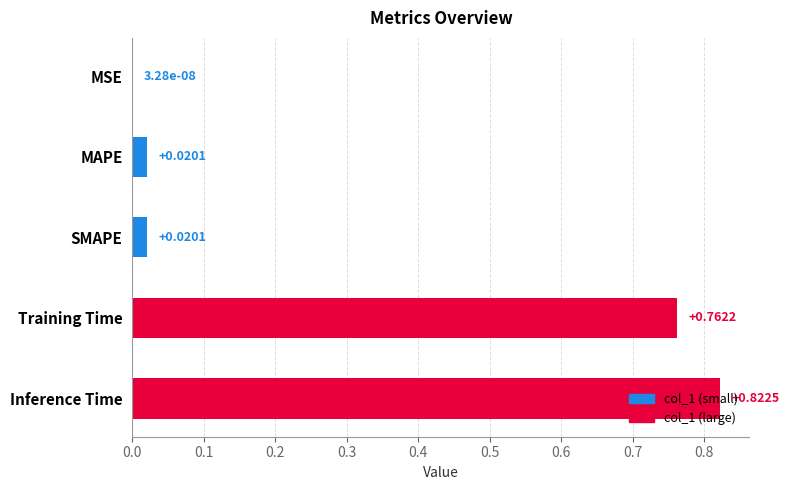

What is the change in value from SMAPE to Inference Time?

+0.8